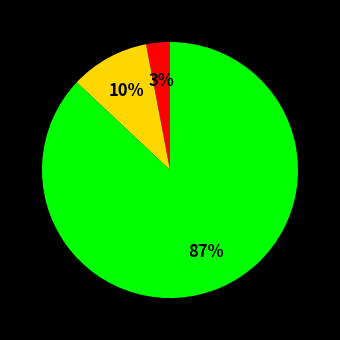

To the nearest percent, what is the average slice percentage?

33%